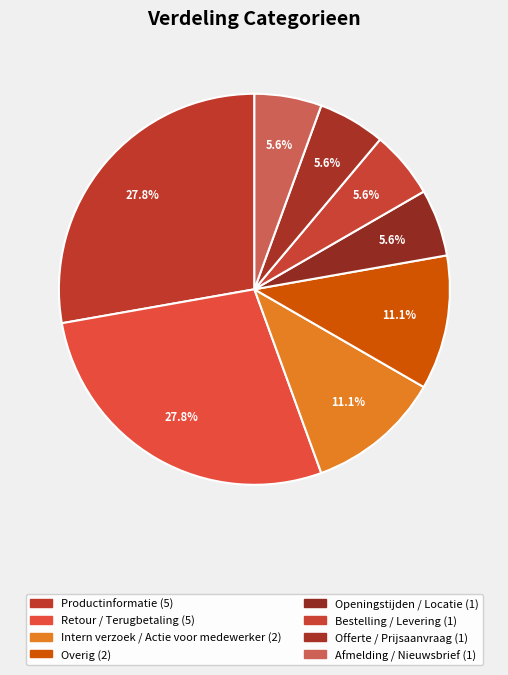

True or false: Openingstijden / Locatie accounts for 6% of the total.

True